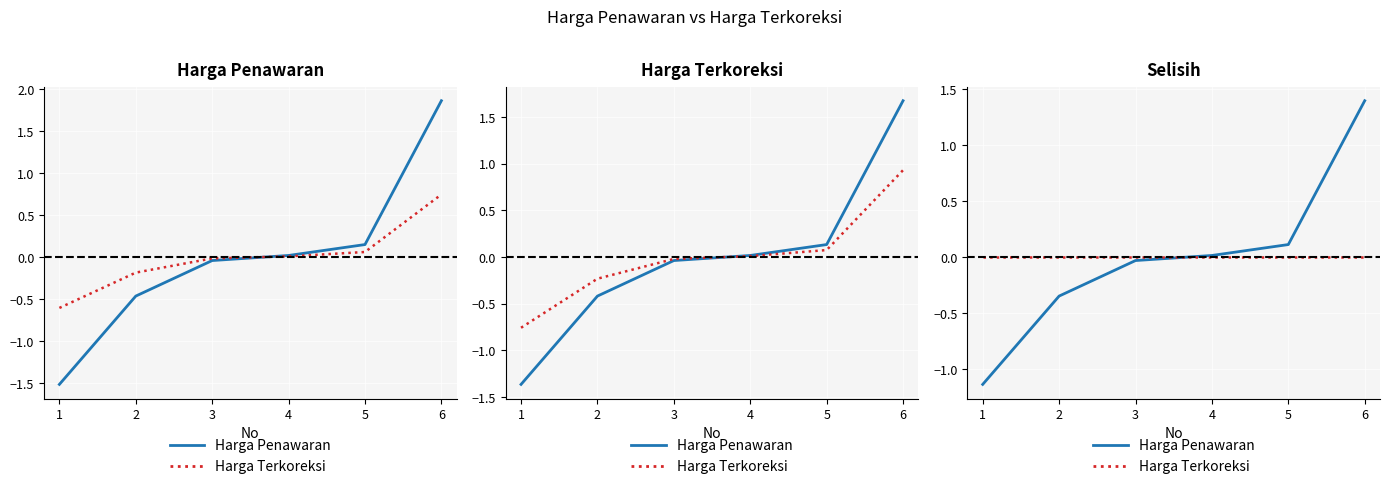

True or false: Harga Terkoreksi has more than 0 interior local peaks.

False